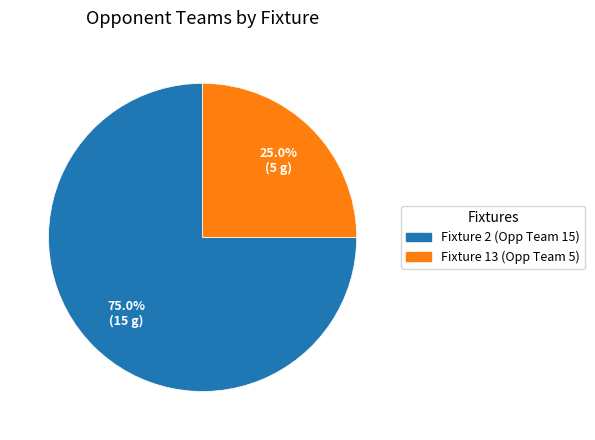

Is there any slice that represents more than half of the pie?

Yes